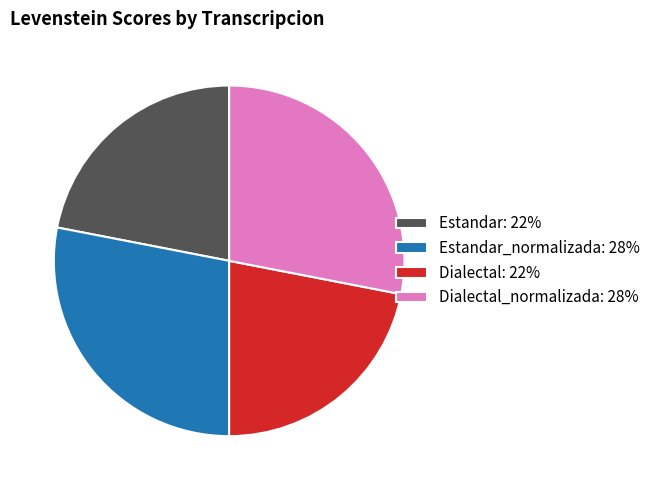

True or false: Estandar_normalizada: 28% accounts for 41% of the total.

False